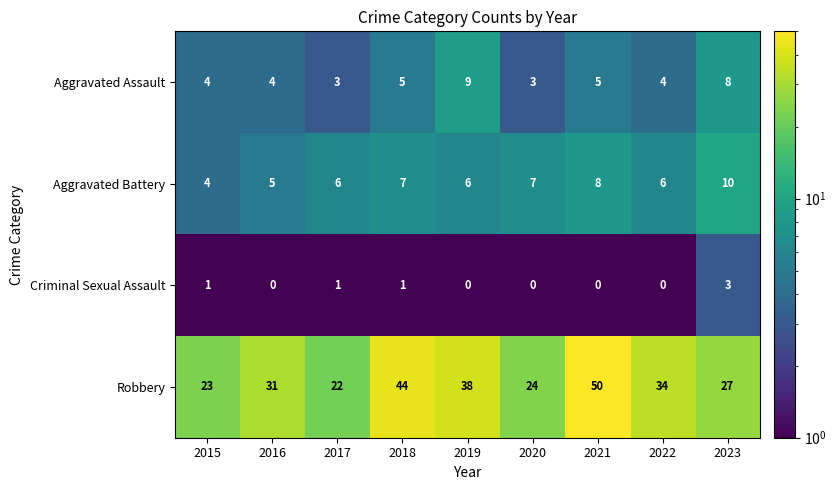

What is the spread (max minus min) of values at 2018?

43